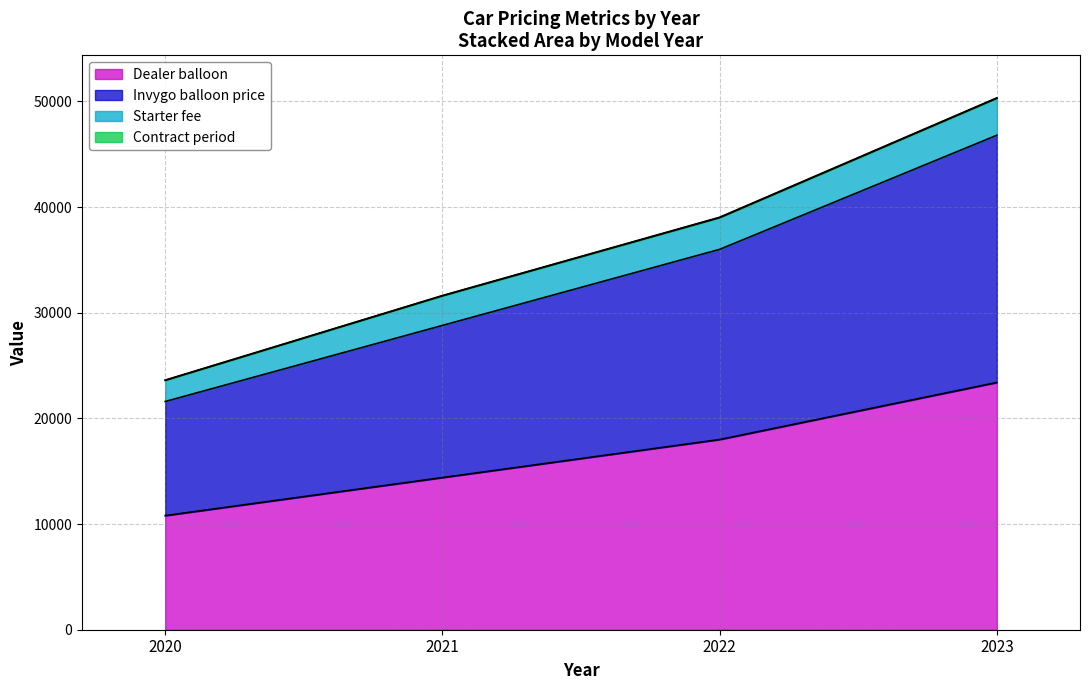

What is the average value of the Dealer balloon series?

16650